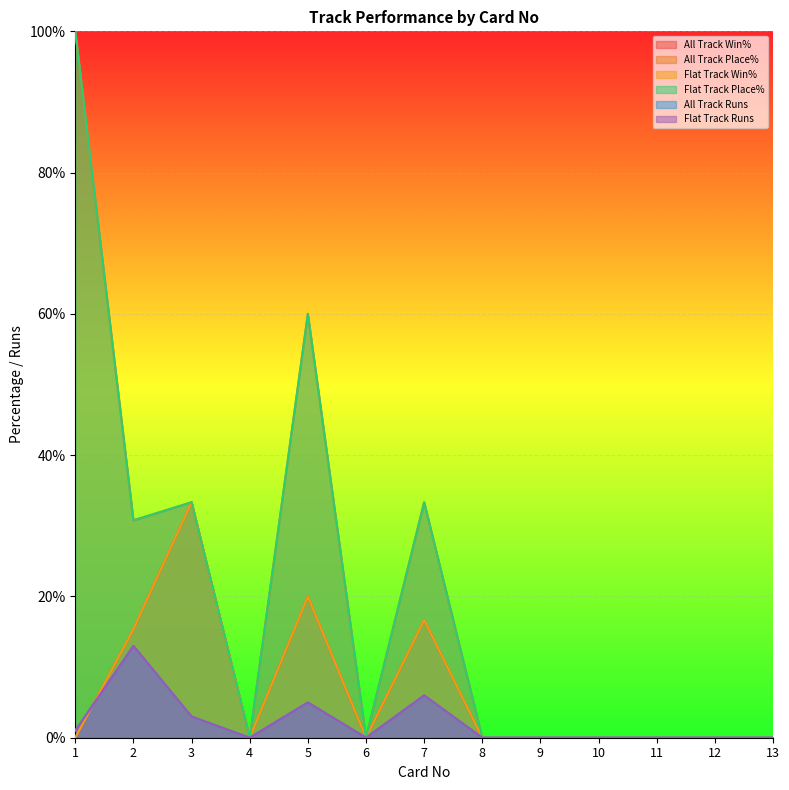

True or false: Flat Track Place% and Flat Track Runs cross at least once.

False